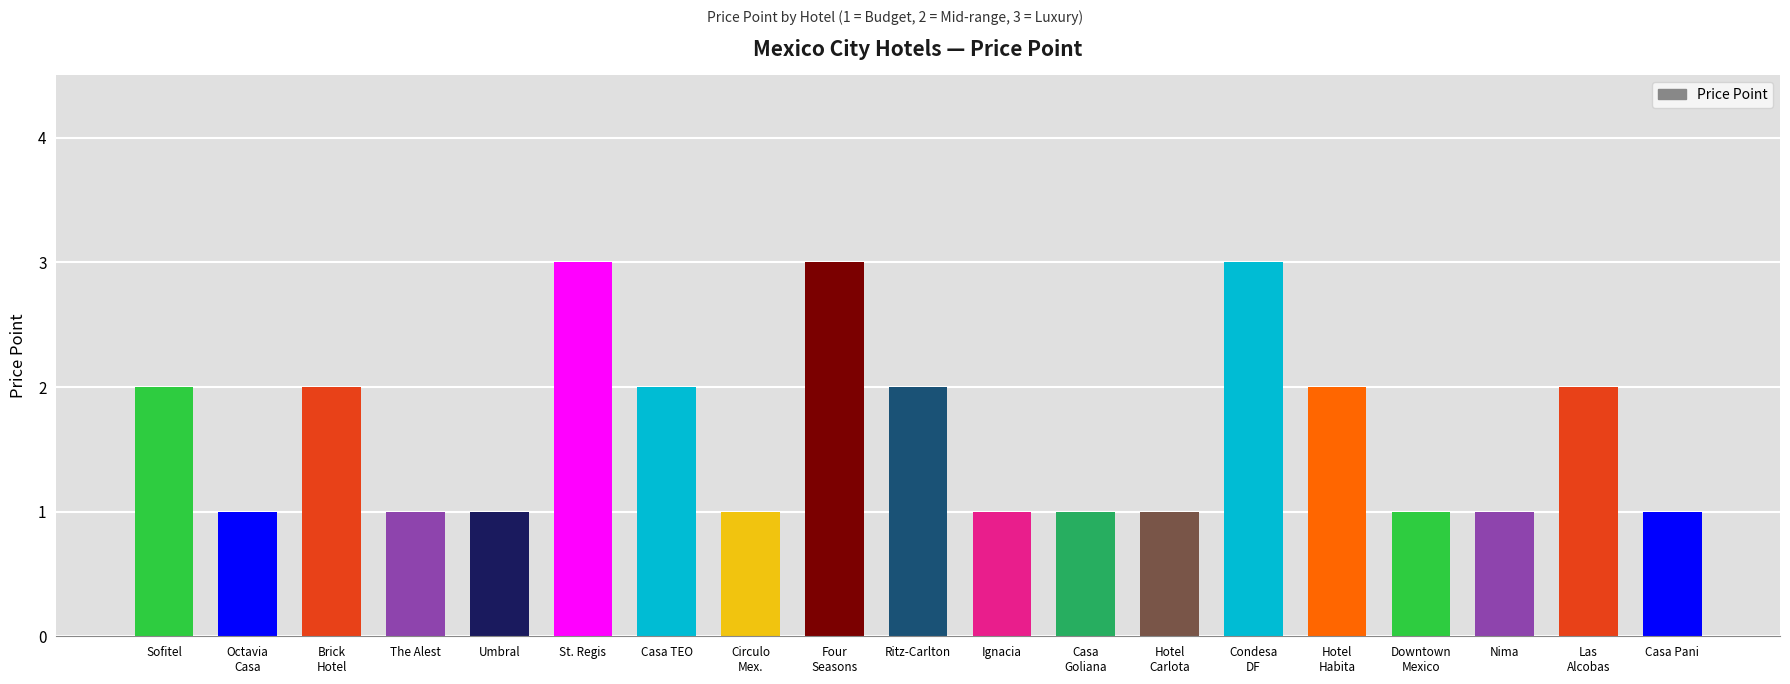

Is it true that the value at The Alest is 1?

True